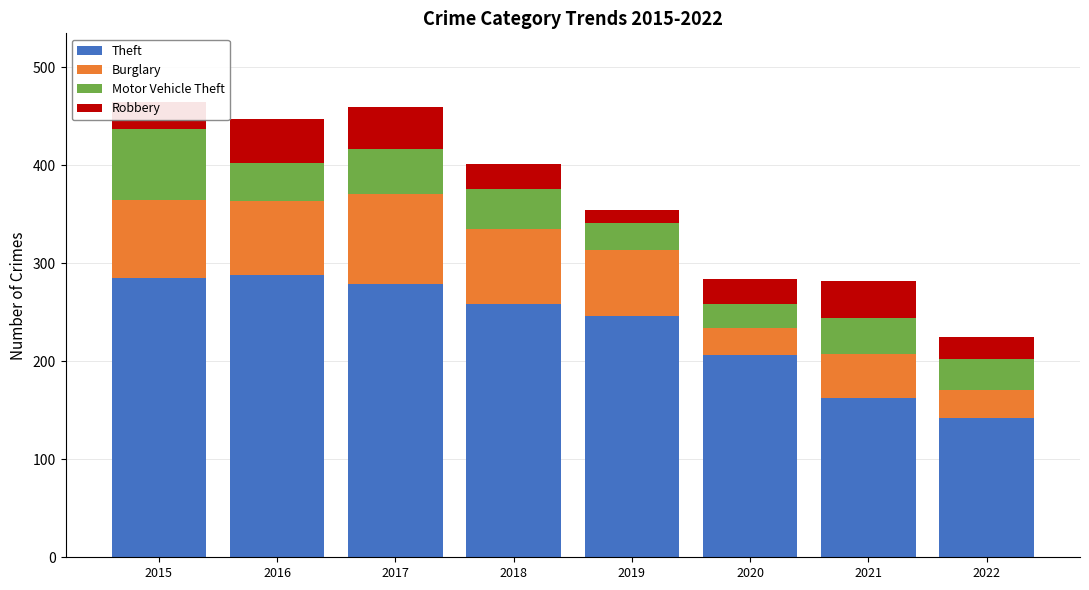

At which label does Theft reach its minimum?

2022